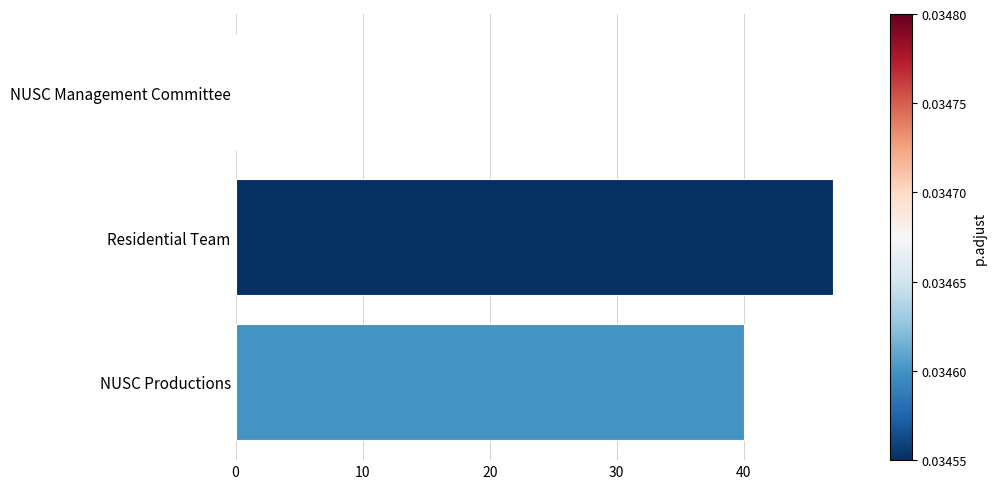

What is the average value?

29